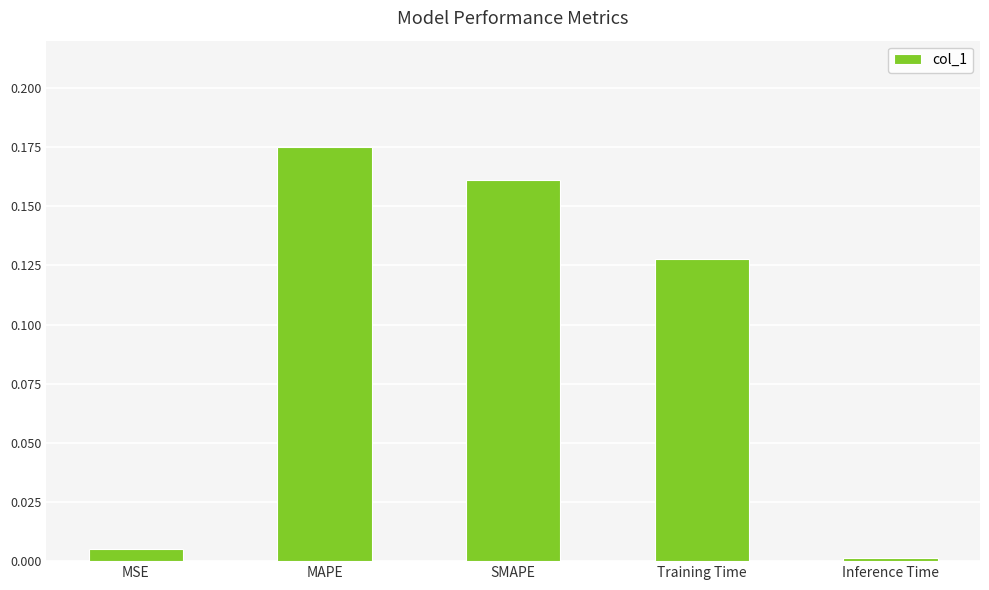

List the labels in order of value, largest first.

MAPE, SMAPE, Training Time, MSE, Inference Time